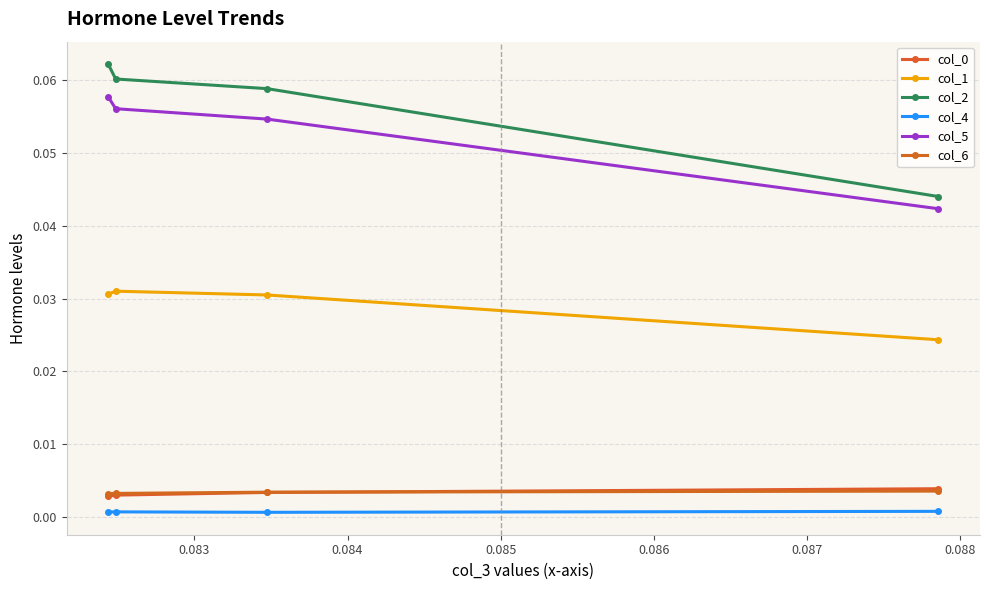

At how many categories does at least one series exceed 0?

4